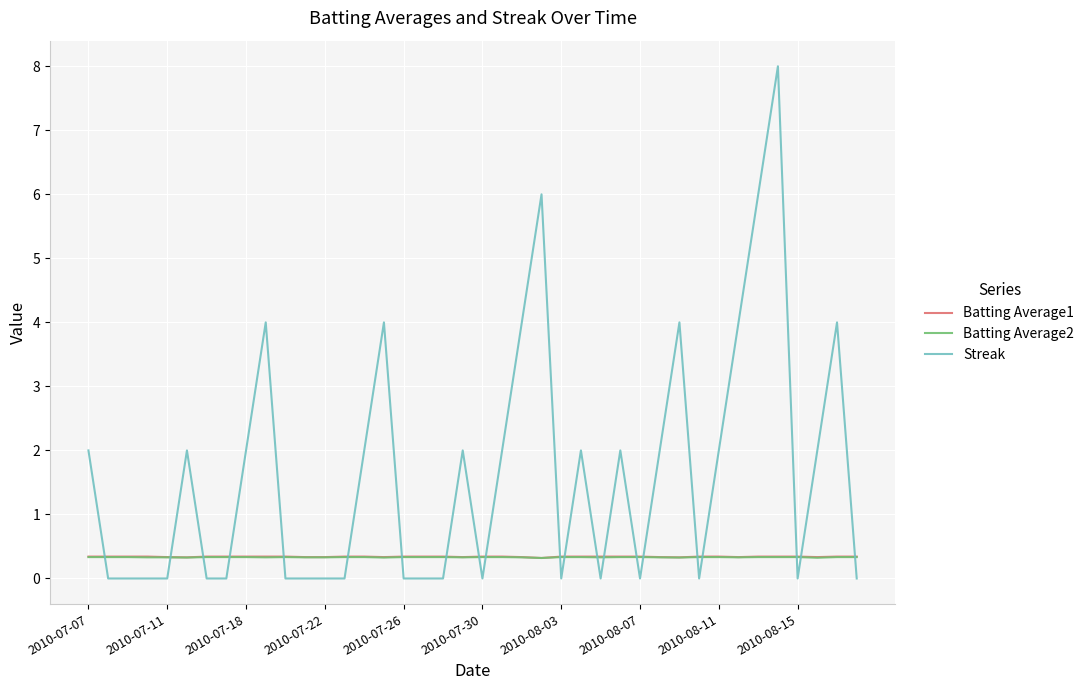

In Streak, how many points are higher than both neighbors (excluding endpoints)?

10